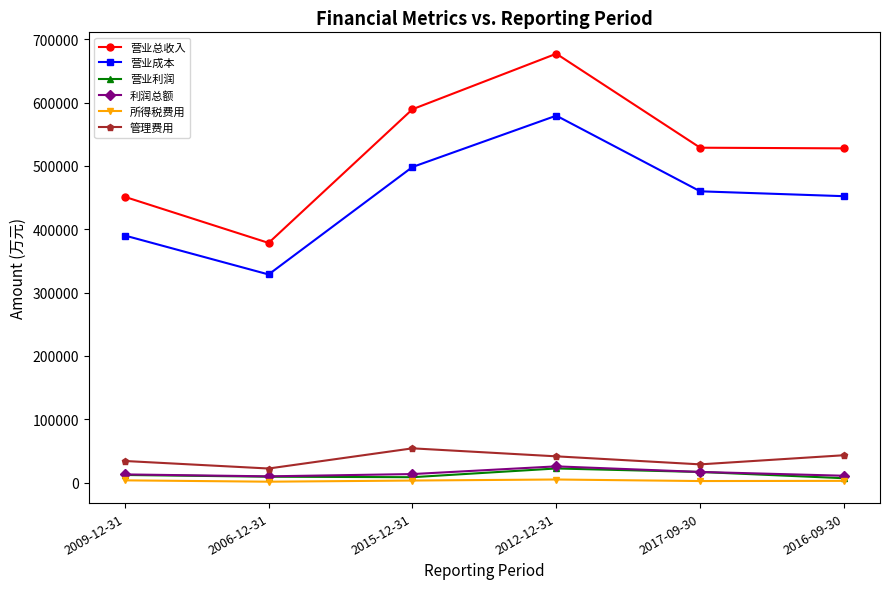

The 营业总收入 series shows 528848 at 2017-09-30. True or false?

True